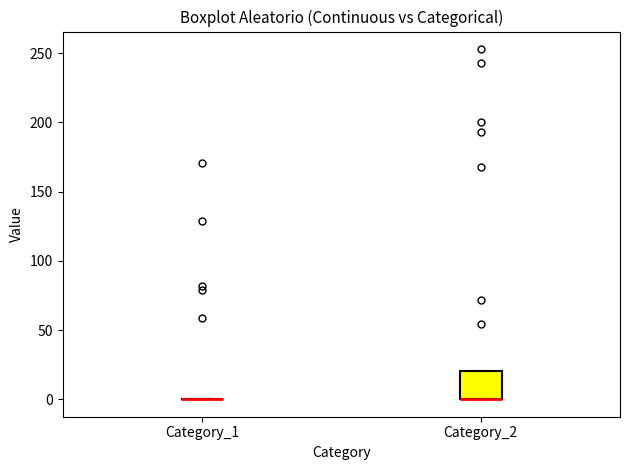

Where is the lower edge of the box for Category_2 on the y-axis? The values are not printed on the chart, so give them approximately, as read against the axis.

0